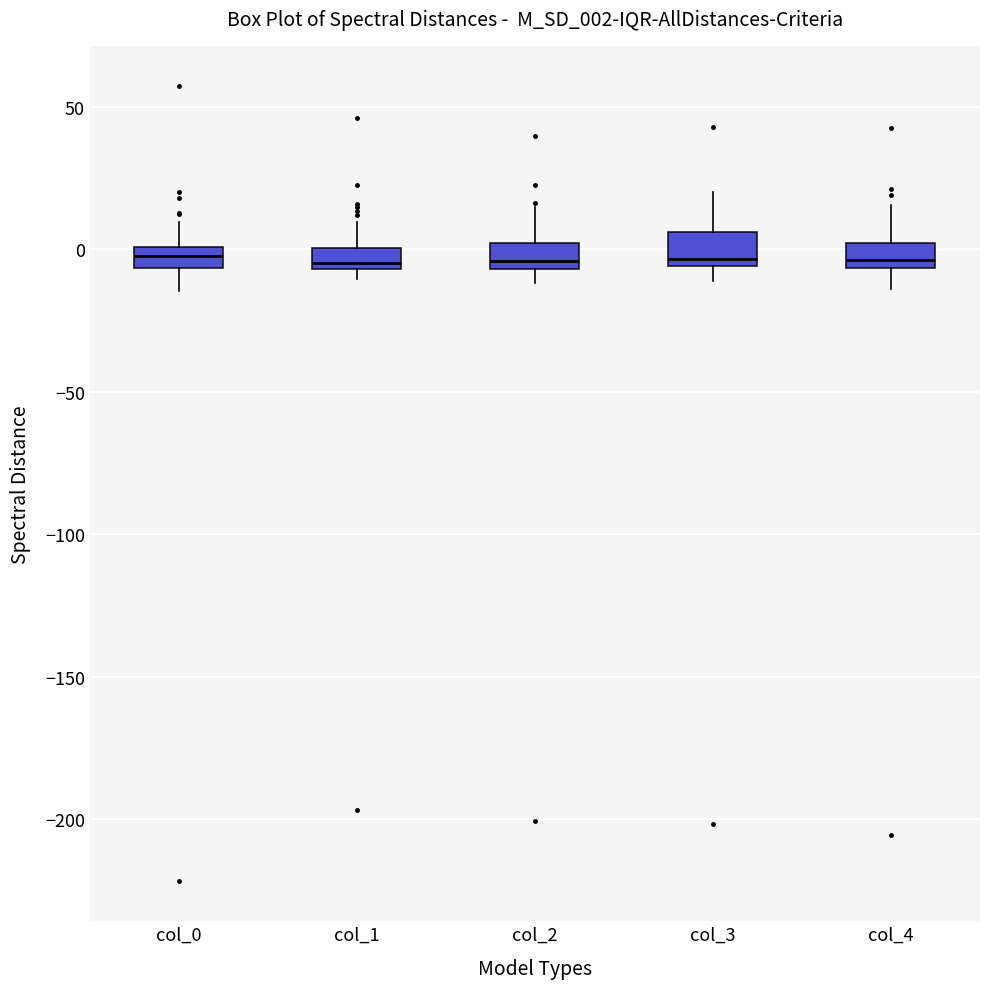

Where does the lower whisker of the box for col_4 end on the y-axis? The values are not printed on the chart, so give them approximately, as read against the axis.

-15